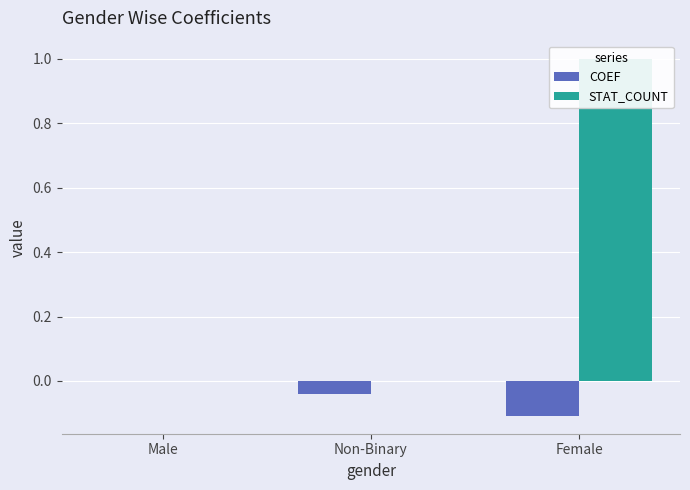

What is the difference between the STAT_COUNT values at Non-Binary and Female?

1.0